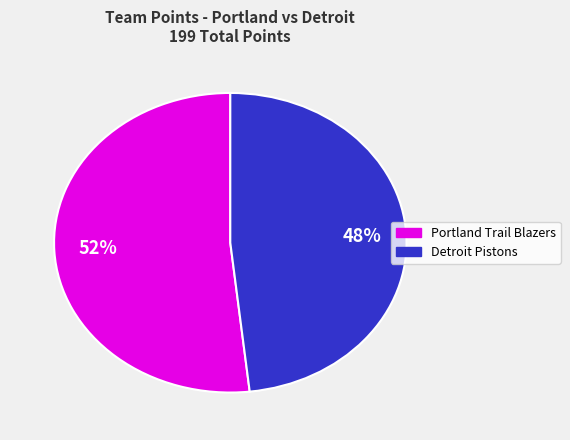

Combined, do Portland Trail Blazers and Detroit Pistons account for over 50%?

Yes